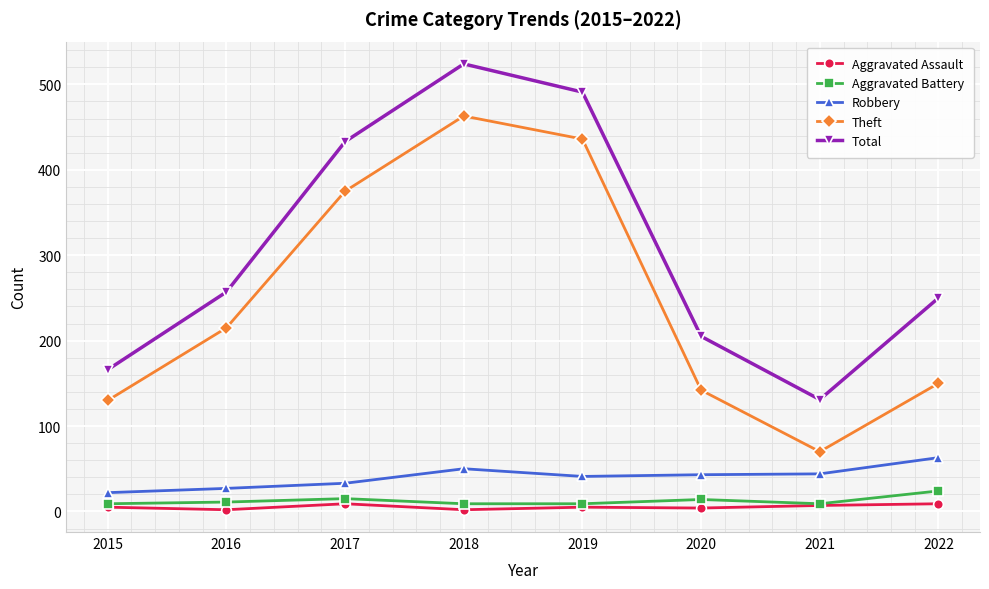

What are all the series names shown in the legend?

Aggravated Assault, Aggravated Battery, Robbery, Theft, Total